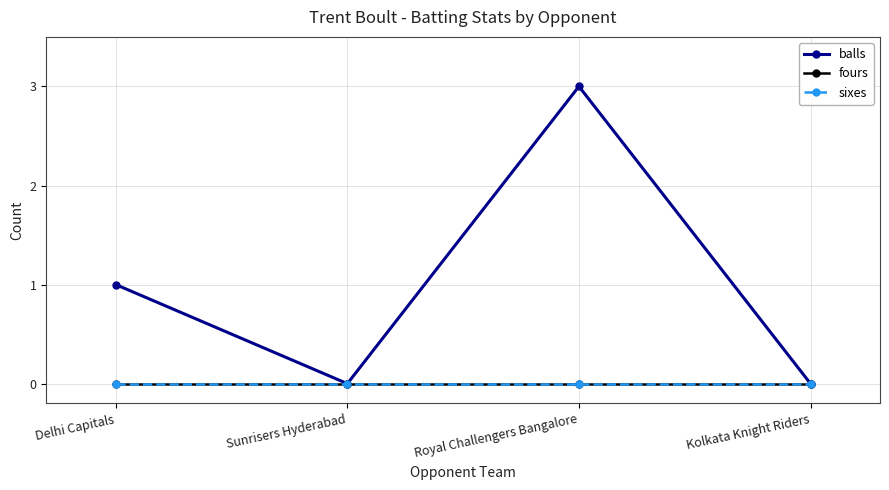

Reading left to right, what are all the values shown in this chart?

balls: Delhi Capitals=1	Sunrisers Hyderabad=0	Royal Challengers Bangalore=3	Kolkata Knight Riders=0
fours: Delhi Capitals=0	Sunrisers Hyderabad=0	Royal Challengers Bangalore=0	Kolkata Knight Riders=0
sixes: Delhi Capitals=0	Sunrisers Hyderabad=0	Royal Challengers Bangalore=0	Kolkata Knight Riders=0